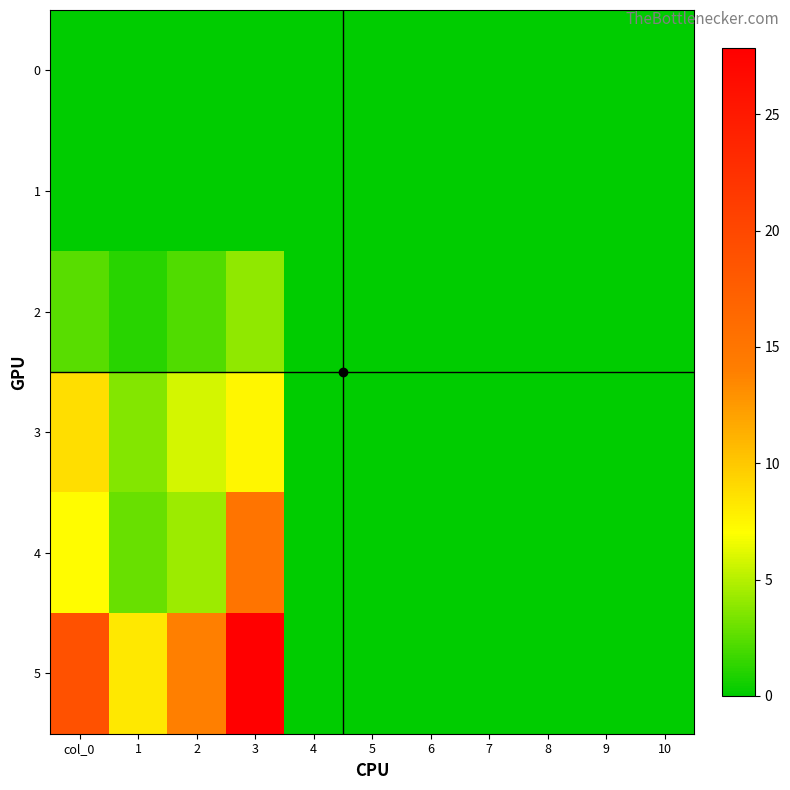

Reading left to right, list all the values displayed in this chart.

0: col_0=0.0	1=0.0	2=0.0	3=0.0	4=0.0	5=0.0	6=0.0	7=0.0	8=0.0	9=0.0	10=0.0
1: col_0=0.0	1=0.0	2=0.0	3=0.0	4=0.0	5=0.0	6=0.0	7=0.0	8=0.0	9=0.0	10=0.0
2: col_0=2.5	1=1.2	2=2.2	3=4.0	4=0.0	5=0.0	6=0.0	7=0.0	8=0.0	9=0.0	10=0.0
3: col_0=8.8	1=3.6	2=5.8	3=7.4	4=0.0	5=0.0	6=0.0	7=0.0	8=0.0	9=0.0	10=0.0
4: col_0=7.1	1=2.9	2=4.3	3=15.2	4=0.0	5=0.0	6=0.0	7=0.0	8=0.0	9=0.0	10=0.0
5: col_0=19.0	1=8.2	2=14.0	3=27.9	4=0.0	5=0.0	6=0.0	7=0.0	8=0.0	9=0.0	10=0.0